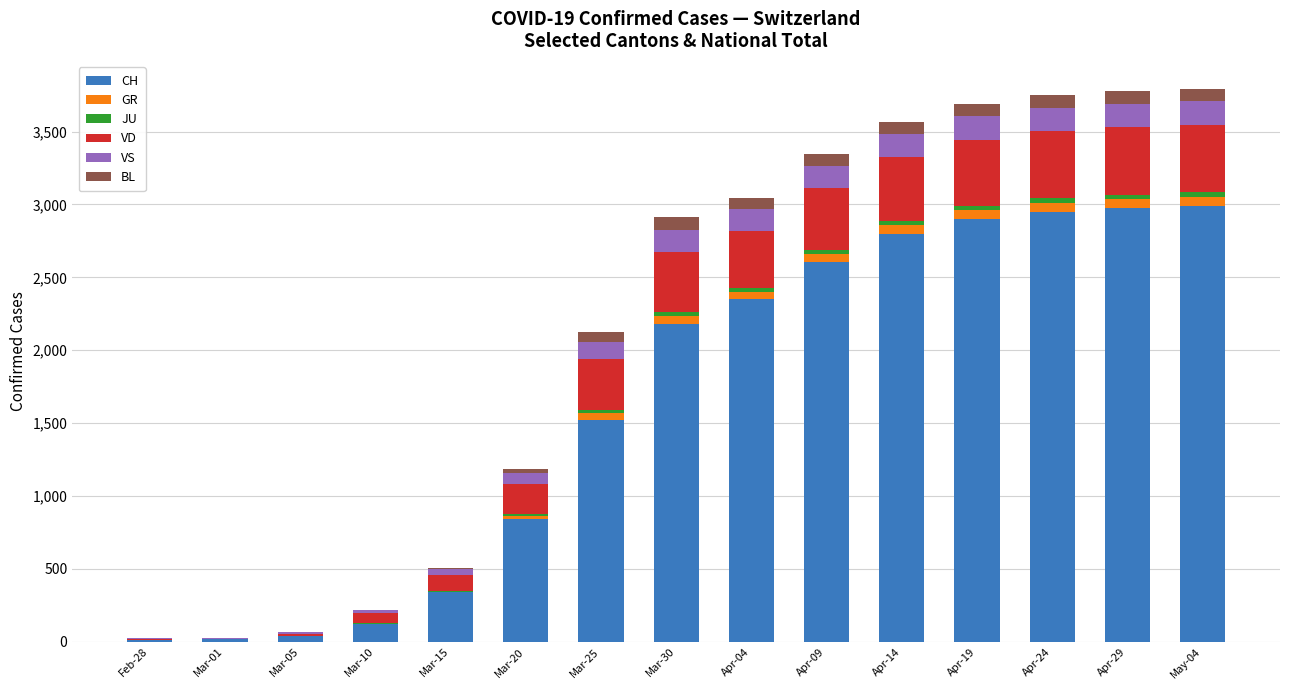

Does the chart contain stacked bars?

Yes